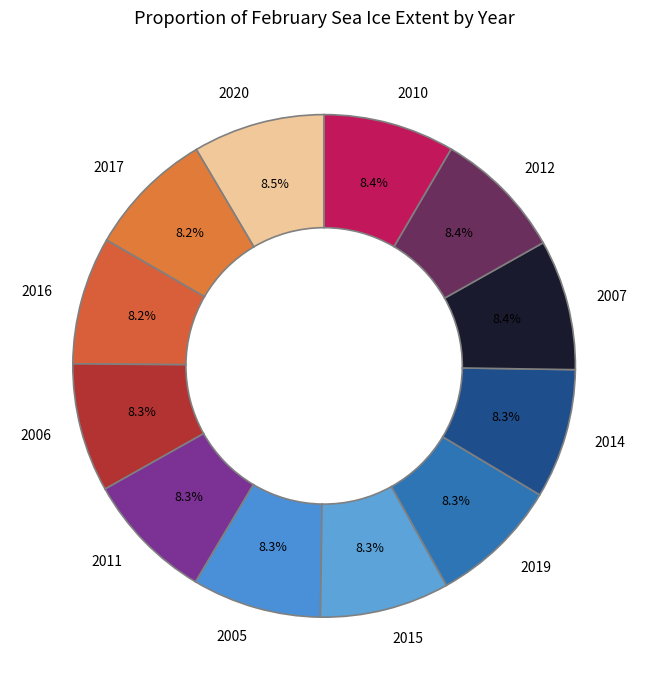

How many segments does this pie chart have?

12